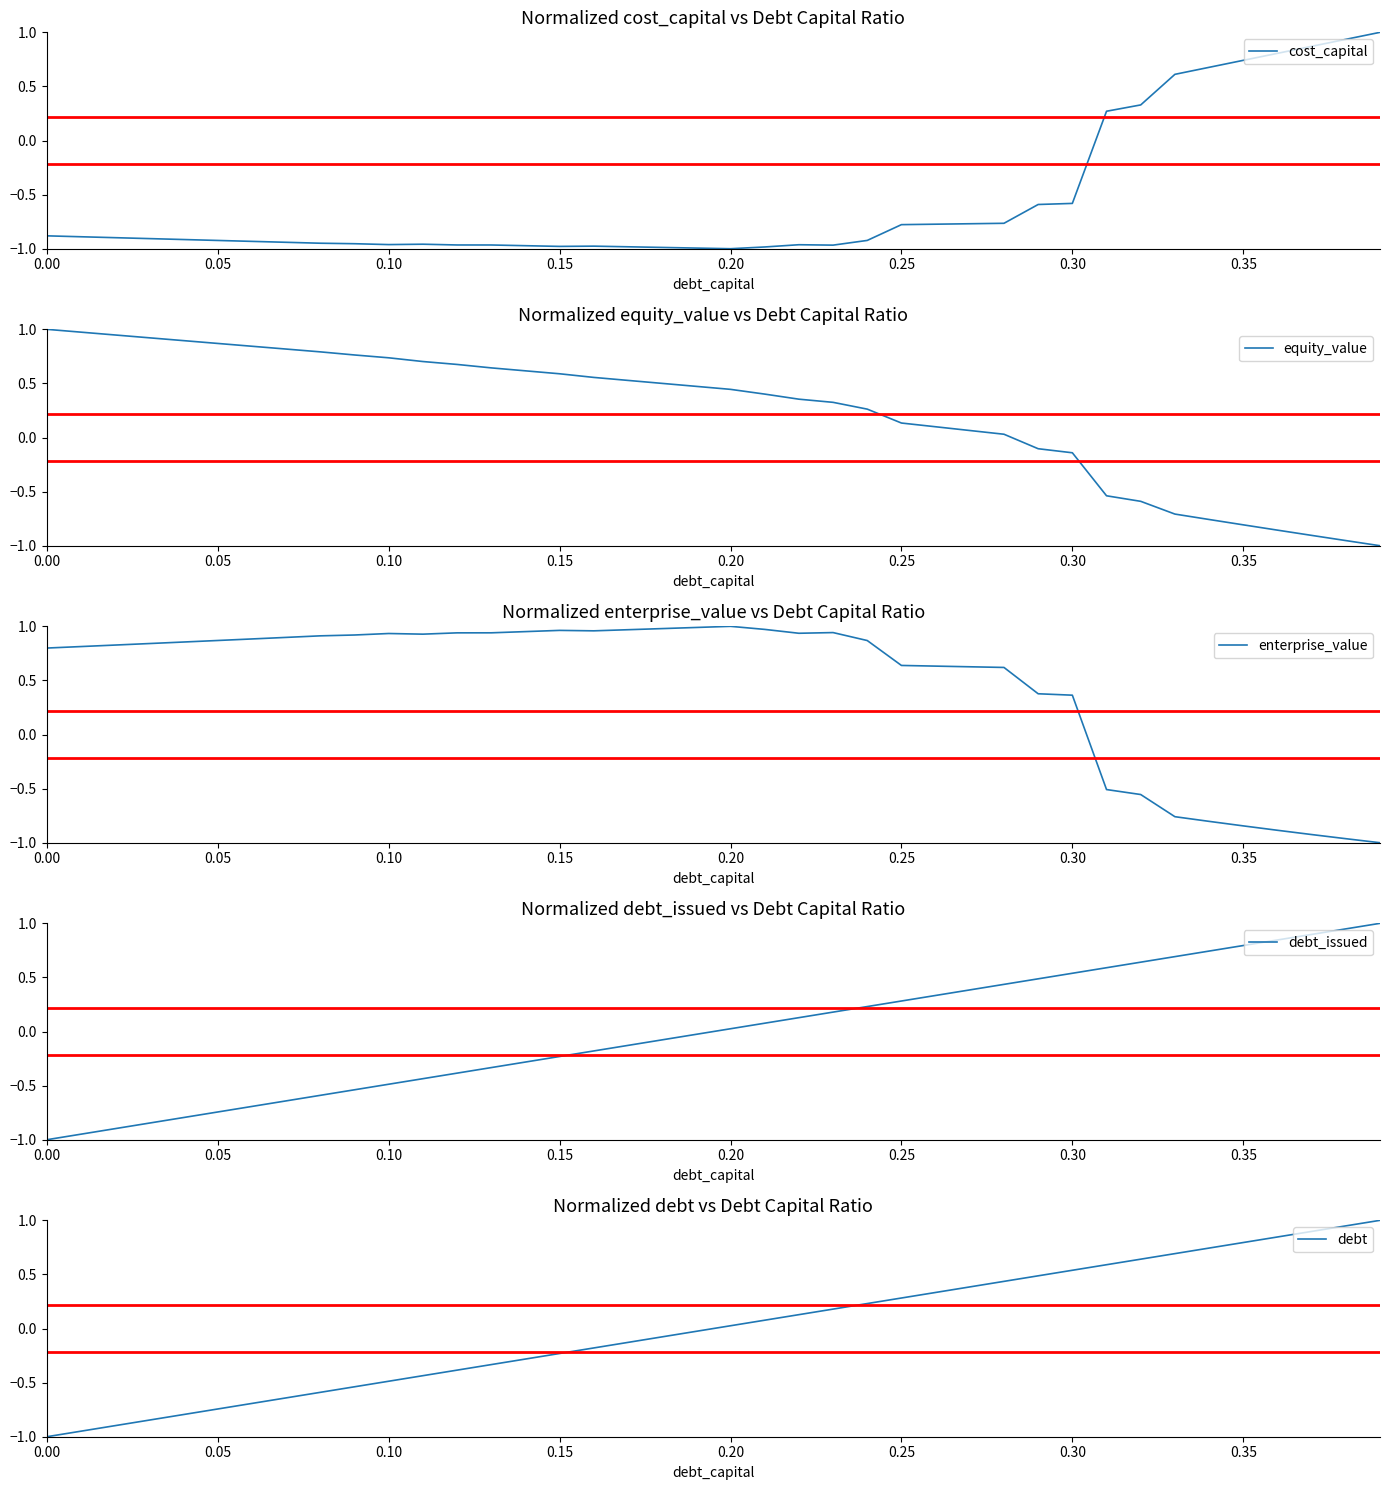

At how many categories does at least one series exceed 0?

40